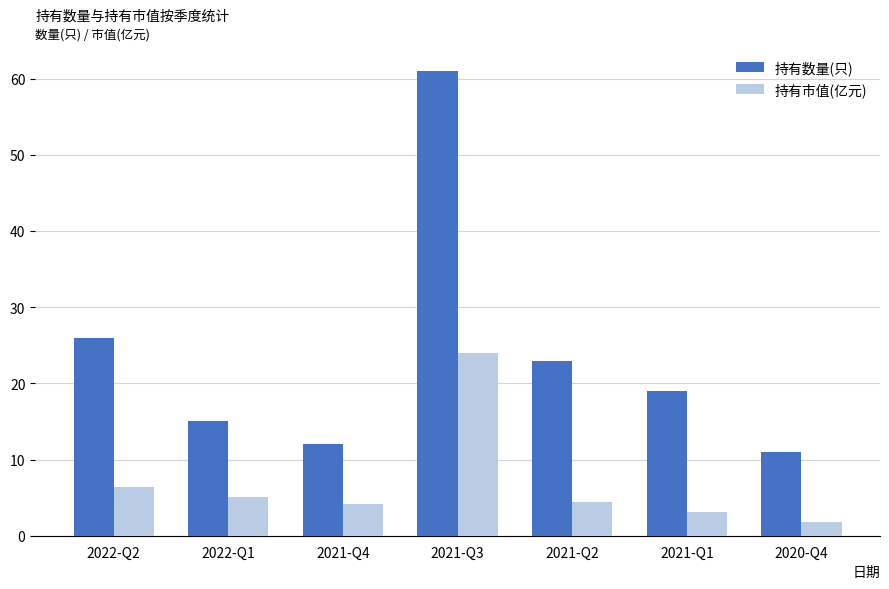

The value of 持有数量(只) at 2021-Q2 is 23.0. True or false?

True